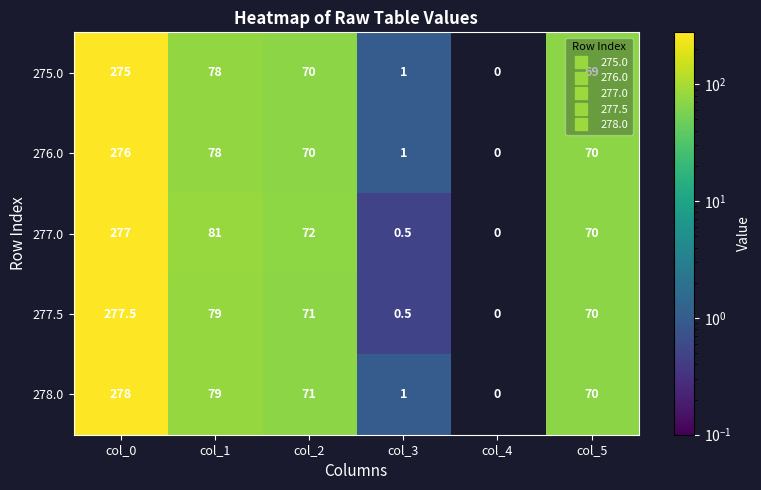

What is the sum of the 277.5 values at col_1 and col_4?

79.0